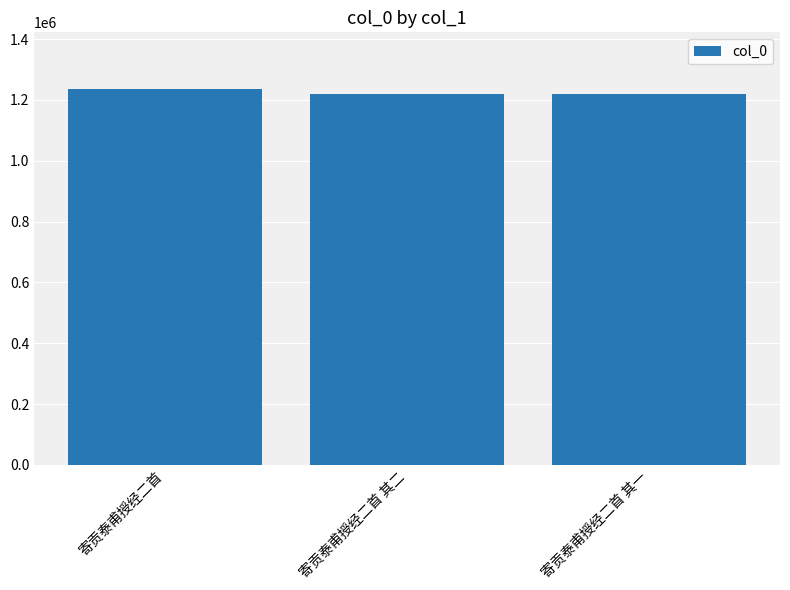

Does the chart contain stacked bars?

No